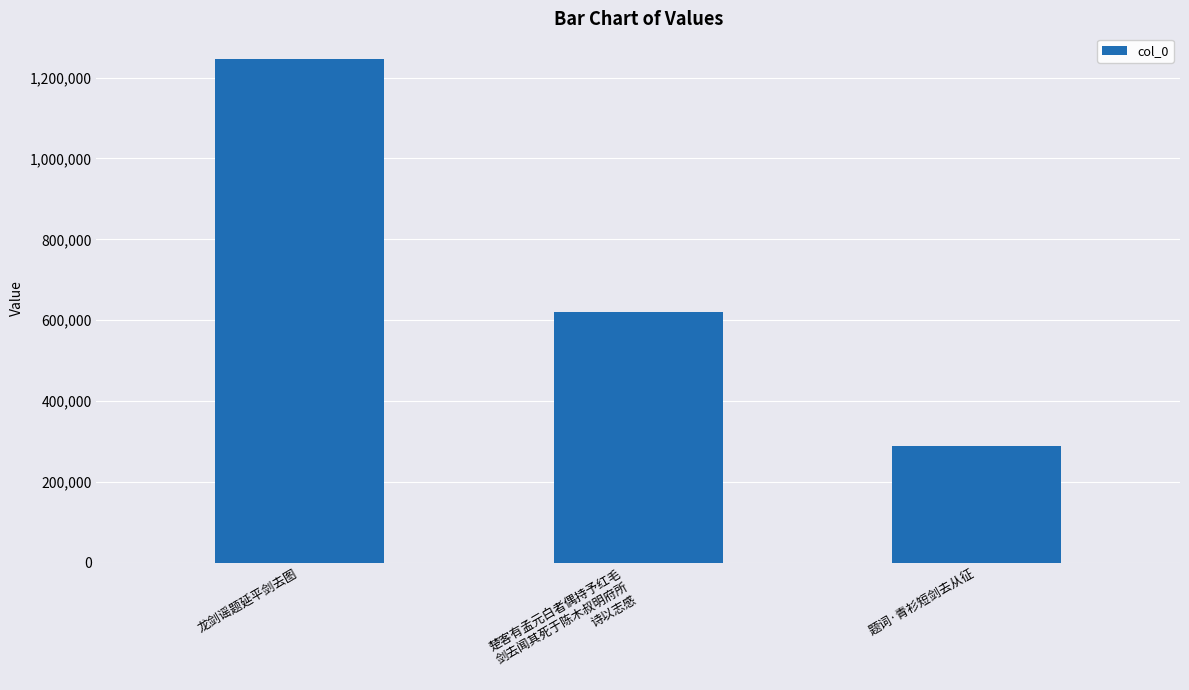

Is it true that the value at 龙剑谣题延平剑去图 is 1247113?

True